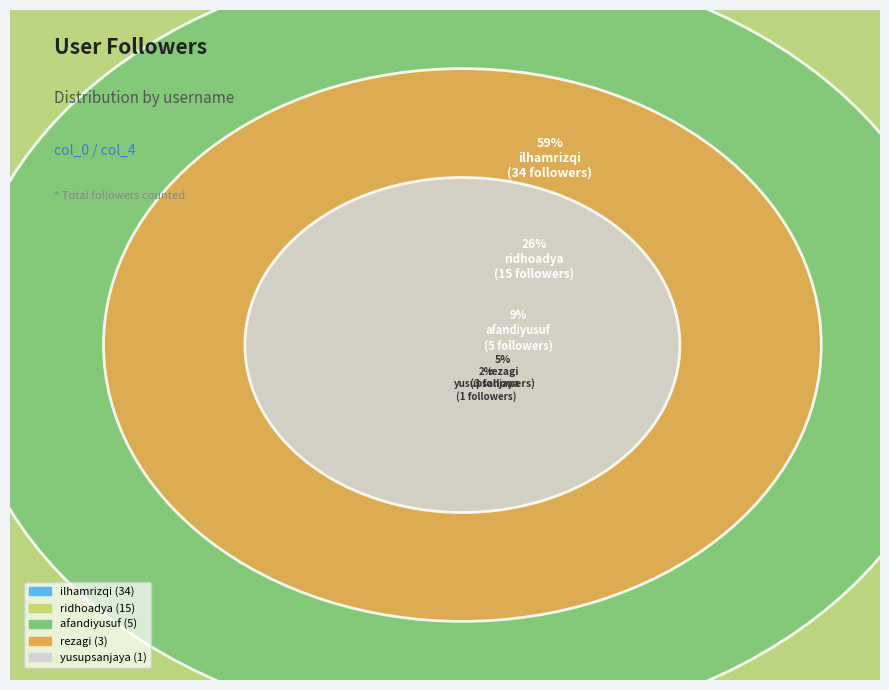

What percentage do yusupsanjaya and ridhoadya together represent?

27.6%